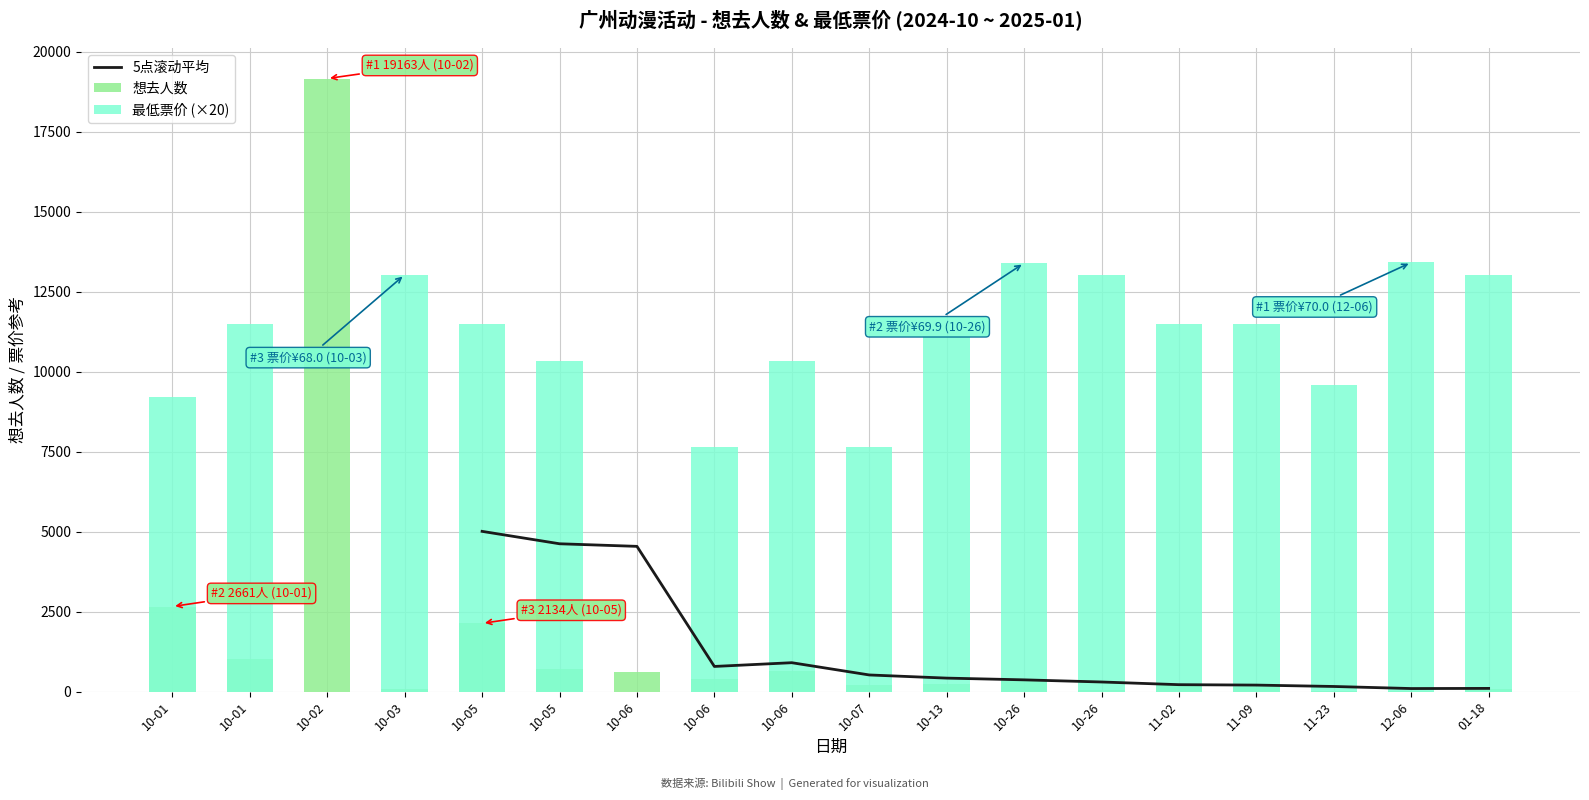

At which category is the sum across all series the highest?

10-02